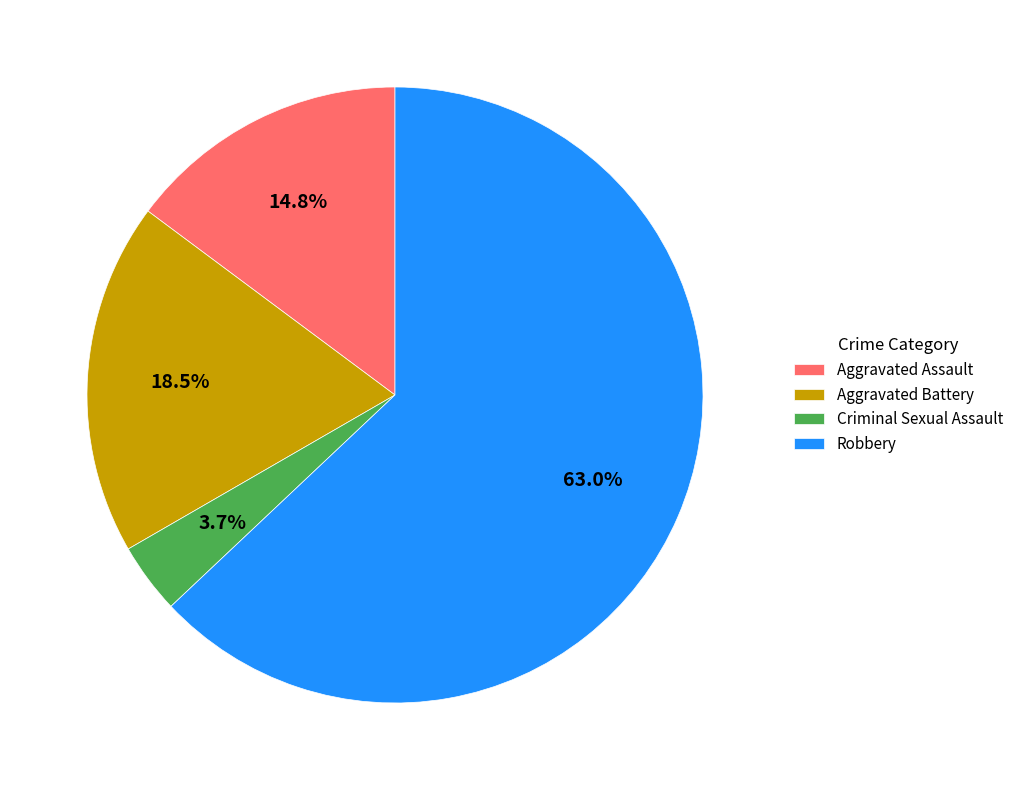

To the nearest percent, what is the combined percentage of Aggravated Assault and Aggravated Battery?

33%